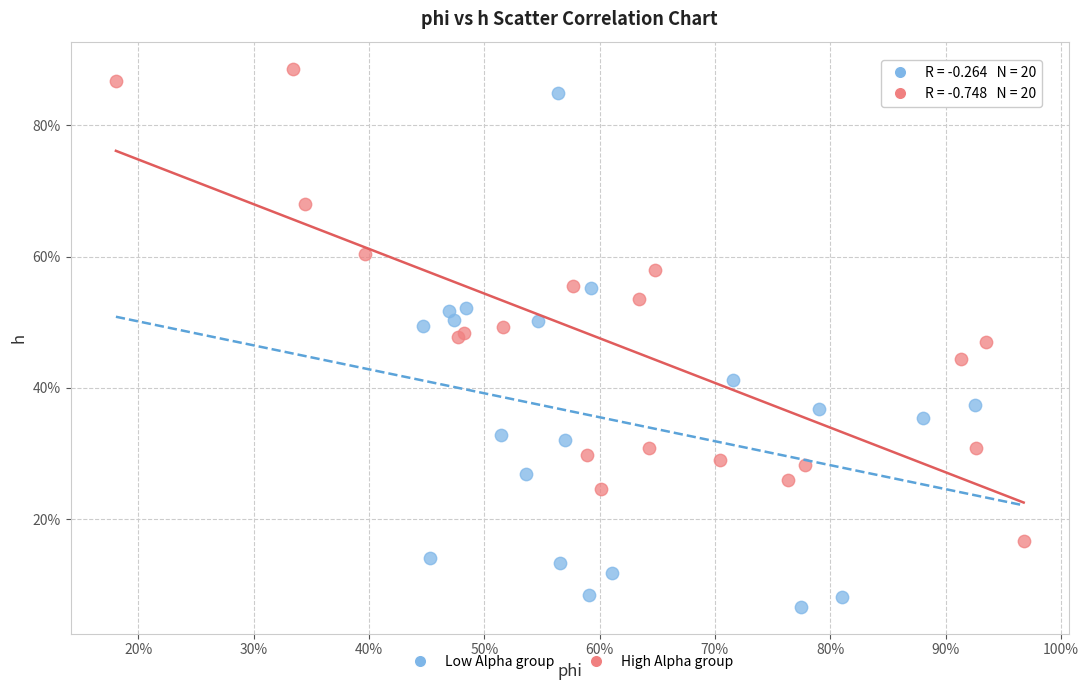

Which series contains the highest Y value?

High Alpha group